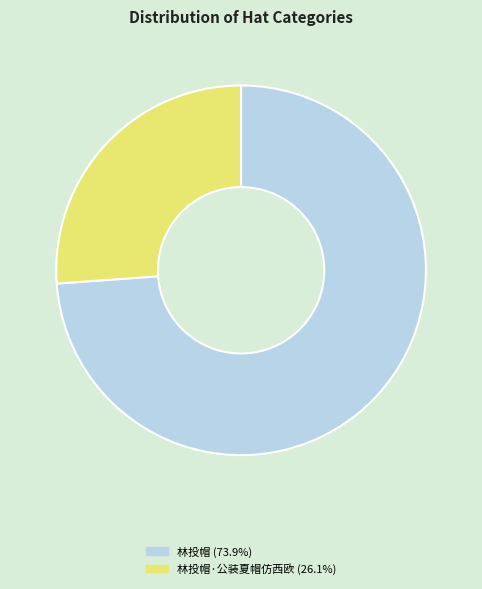

Does any single category account for the majority?

Yes